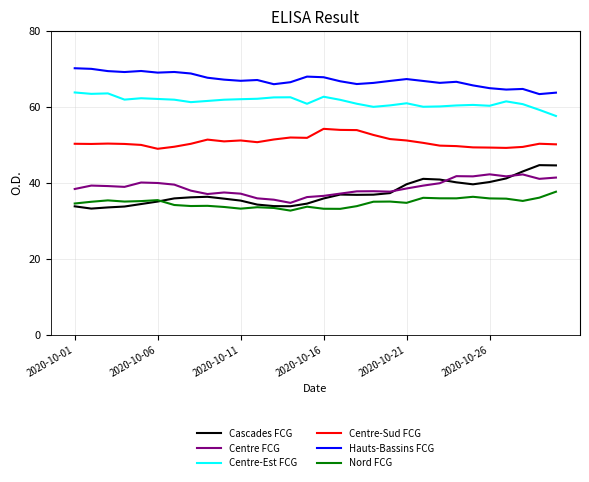

Which series has the largest total across all categories?

Hauts-Bassins FCG